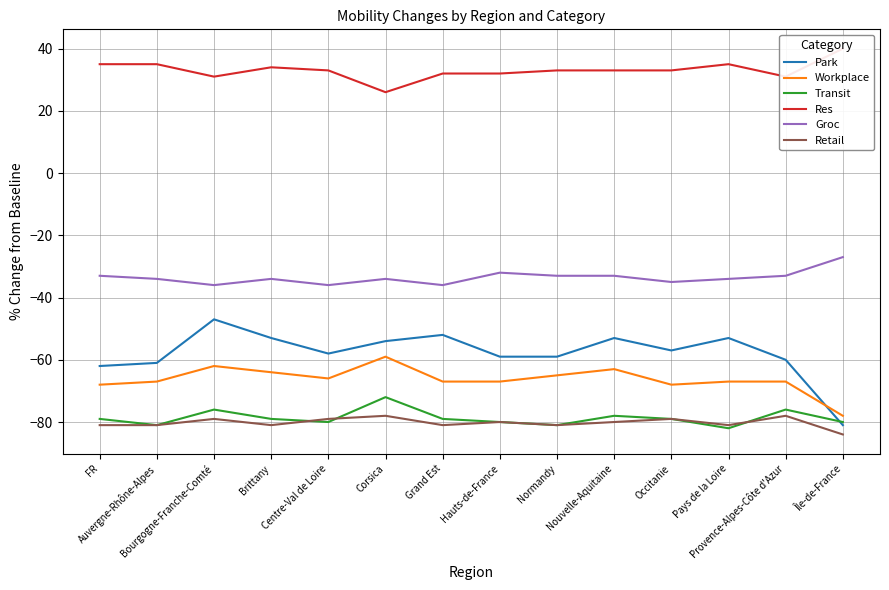

Reading left to right, extract all data points from this chart.

Park: -62	-61	-47	-53	-58	-54	-52	-59	-59	-53	-57	-53	-60	-81
Workplace: -68	-67	-62	-64	-66	-59	-67	-67	-65	-63	-68	-67	-67	-78
Transit: -79	-81	-76	-79	-80	-72	-79	-80	-81	-78	-79	-82	-76	-80
Res: 35	35	31	34	33	26	32	32	33	33	33	35	31	40
Groc: -33	-34	-36	-34	-36	-34	-36	-32	-33	-33	-35	-34	-33	-27
Retail: -81	-81	-79	-81	-79	-78	-81	-80	-81	-80	-79	-81	-78	-84